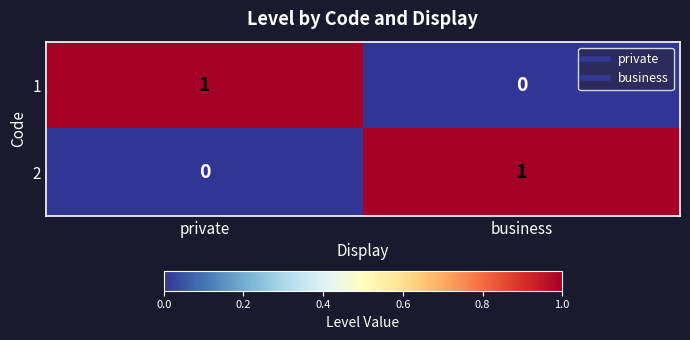

List the labels in order of 2 value, largest first.

business, private